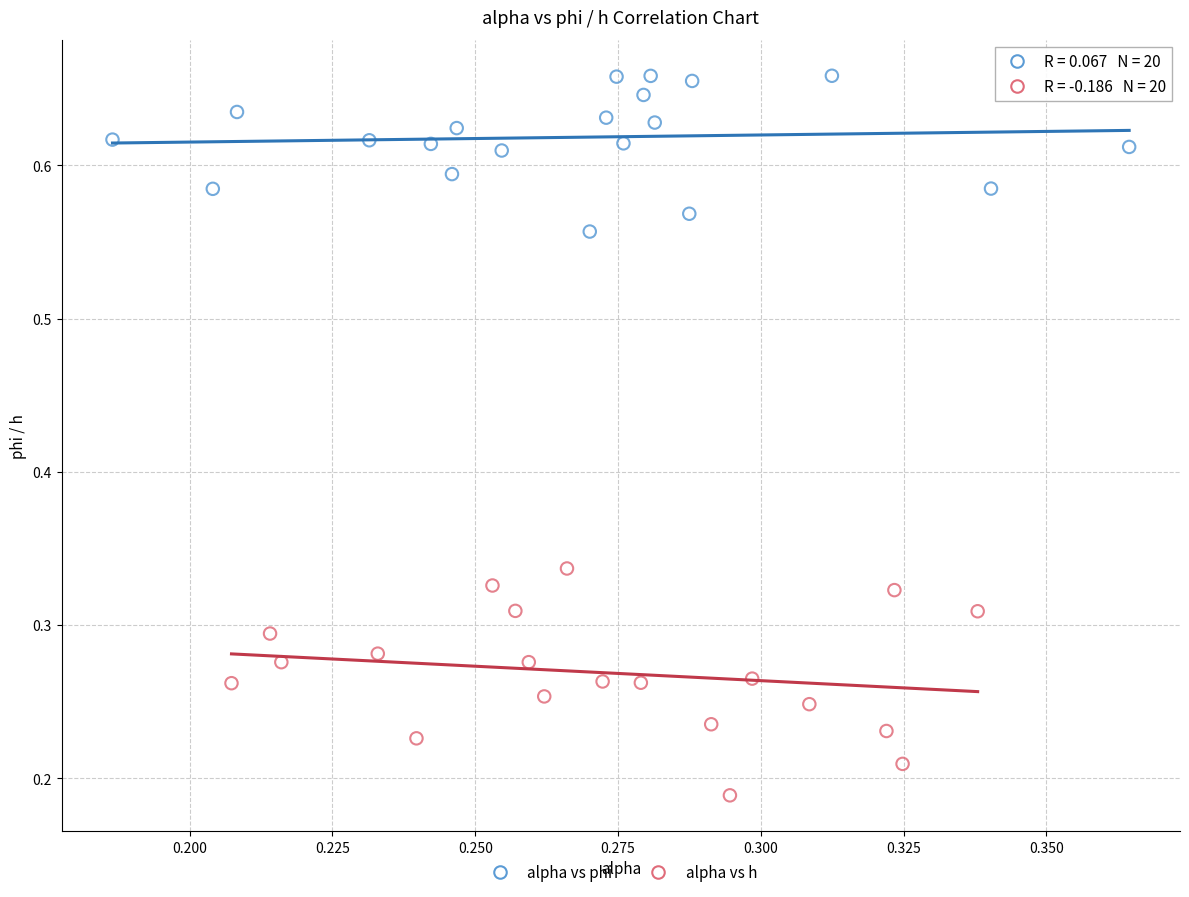

Which series reaches the minimum Y coordinate?

alpha vs h